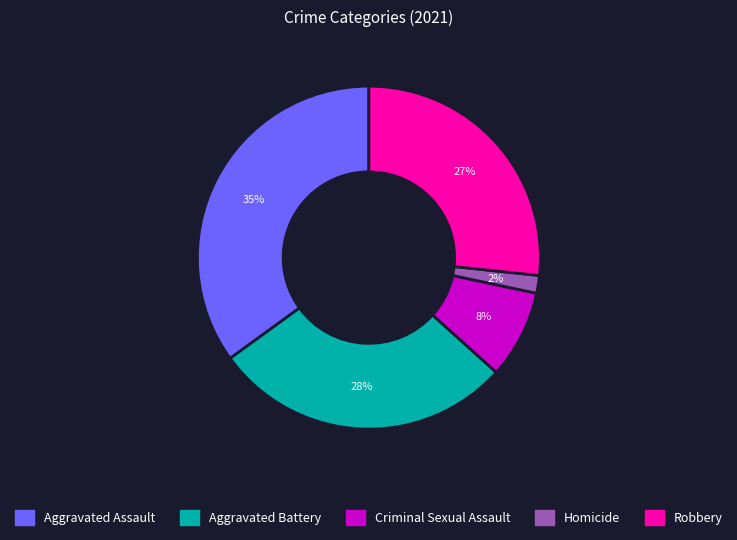

True or false: Aggravated Assault accounts for 48% of the total.

False